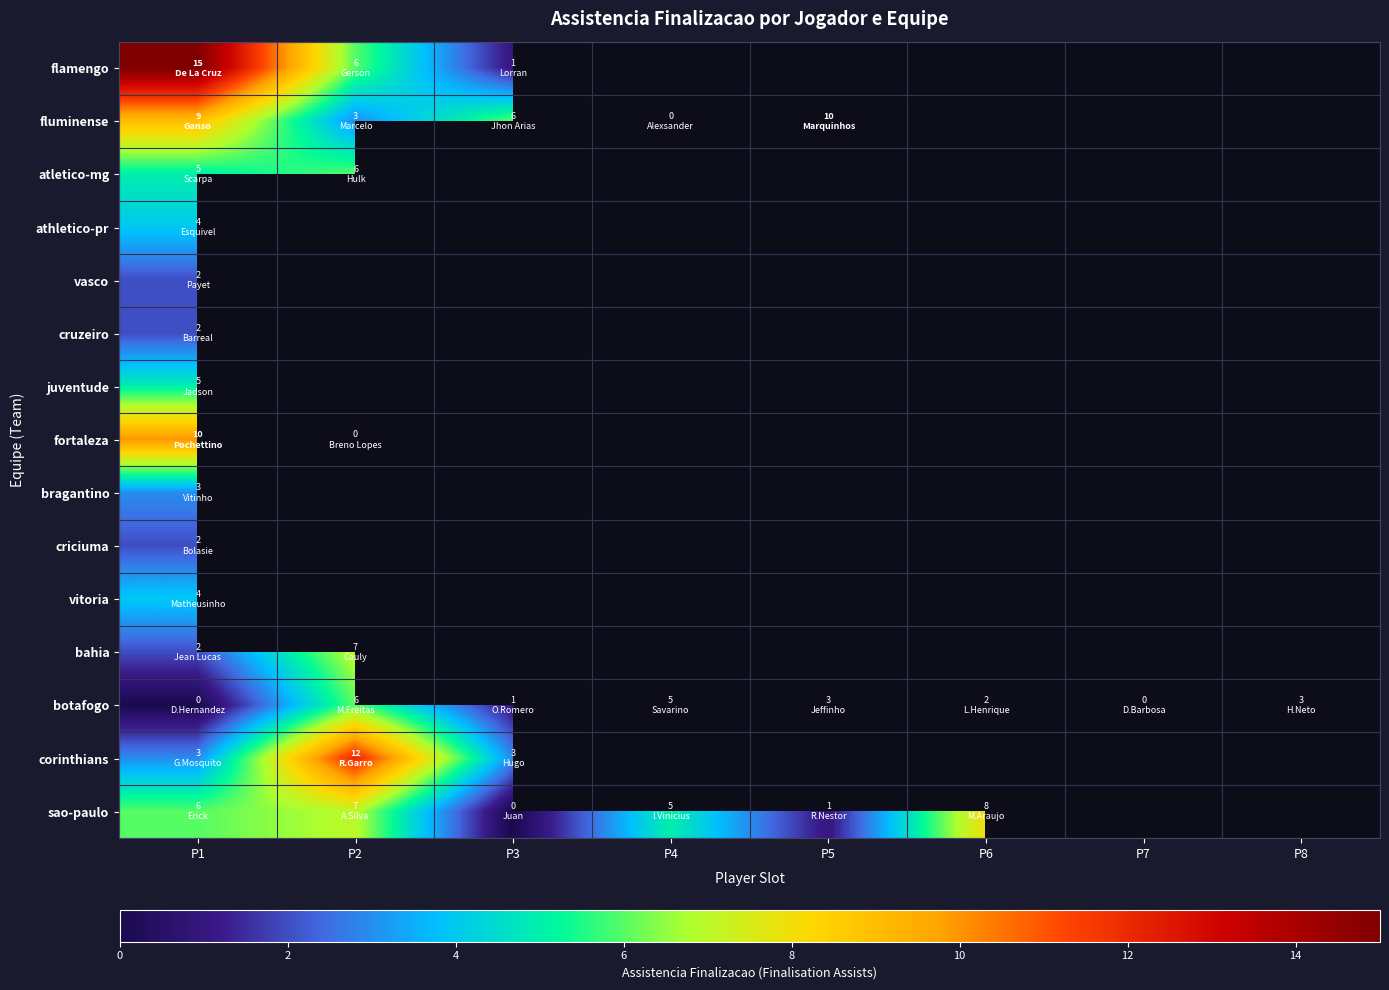

What is the highest value of the botafogo series?

6.0